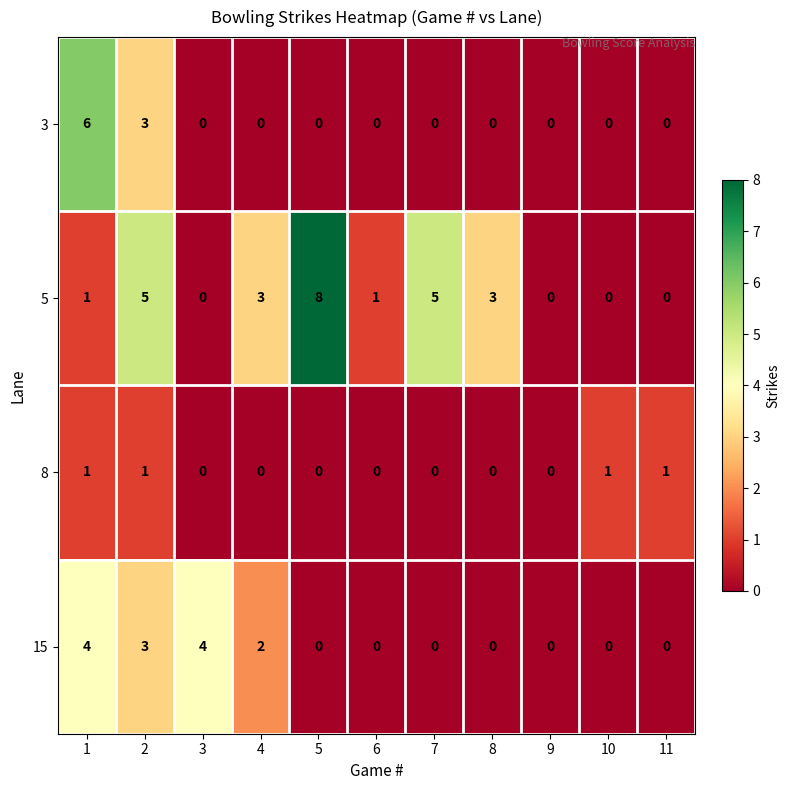

List the series in order of their peak value, highest first.

5, 3, 15, 8